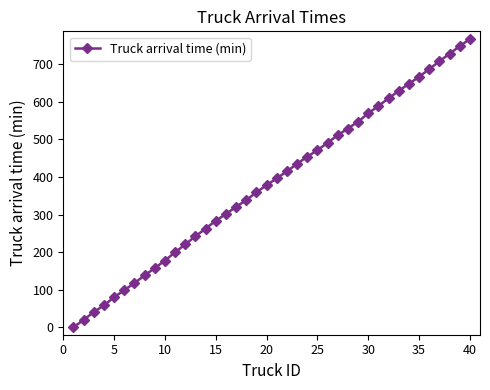

What is the average value?

384.7